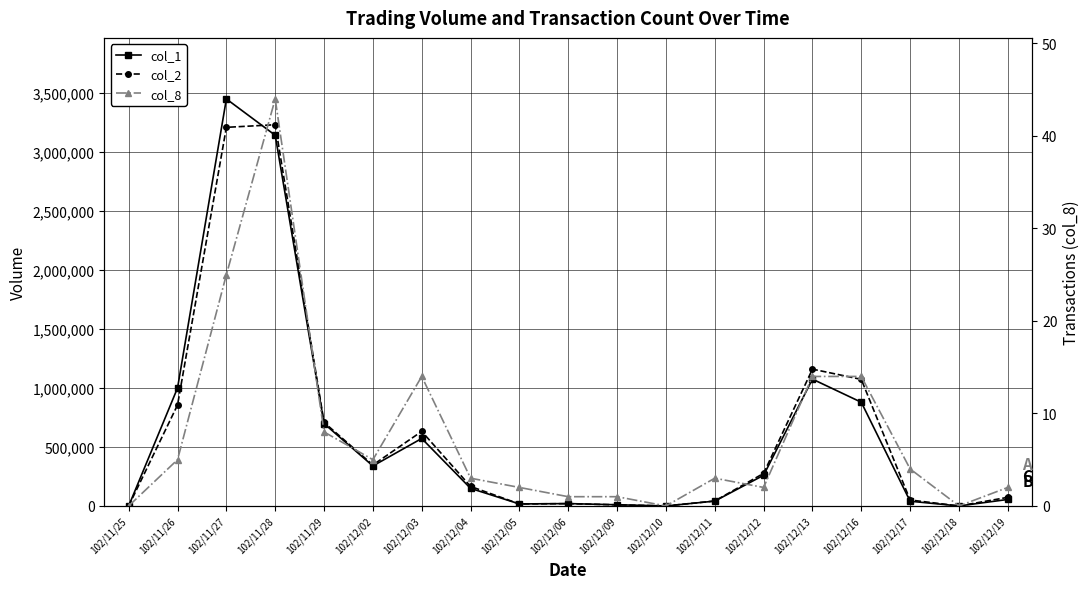

Which has a higher value, 102/11/25 or 102/11/28?

102/11/28